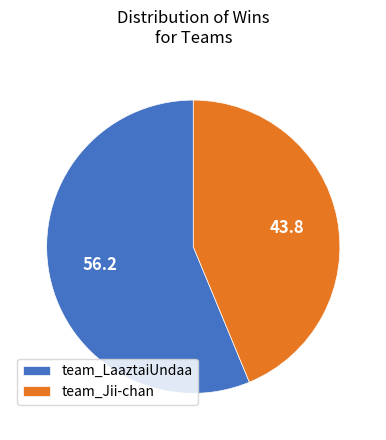

Is there any slice that represents more than half of the pie?

Yes